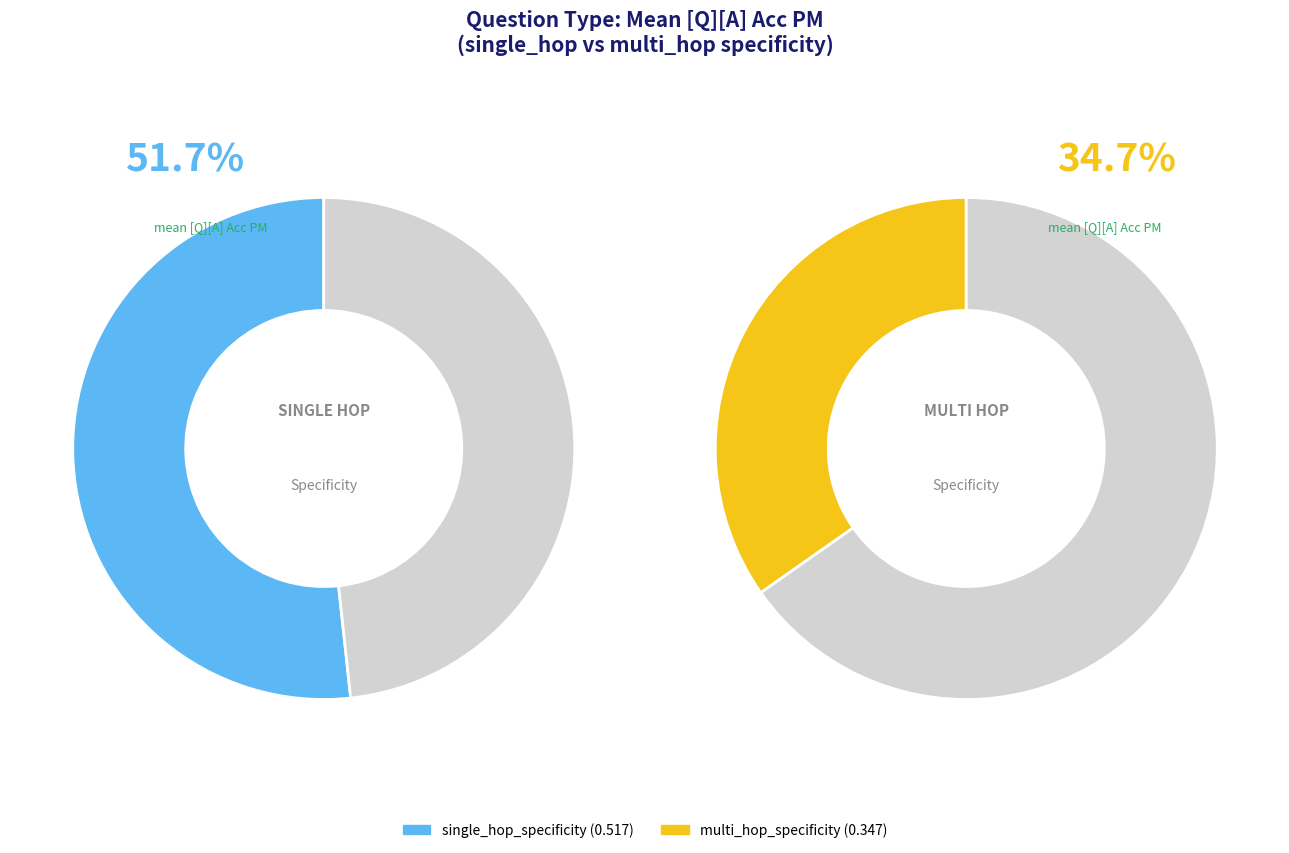

Does multi_hop_specificity represent more than half of the total?

No